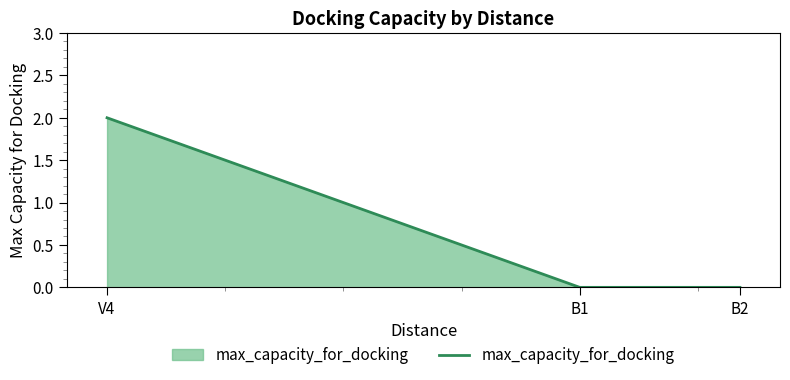

What is the sum of the values at B1 and V4?

2